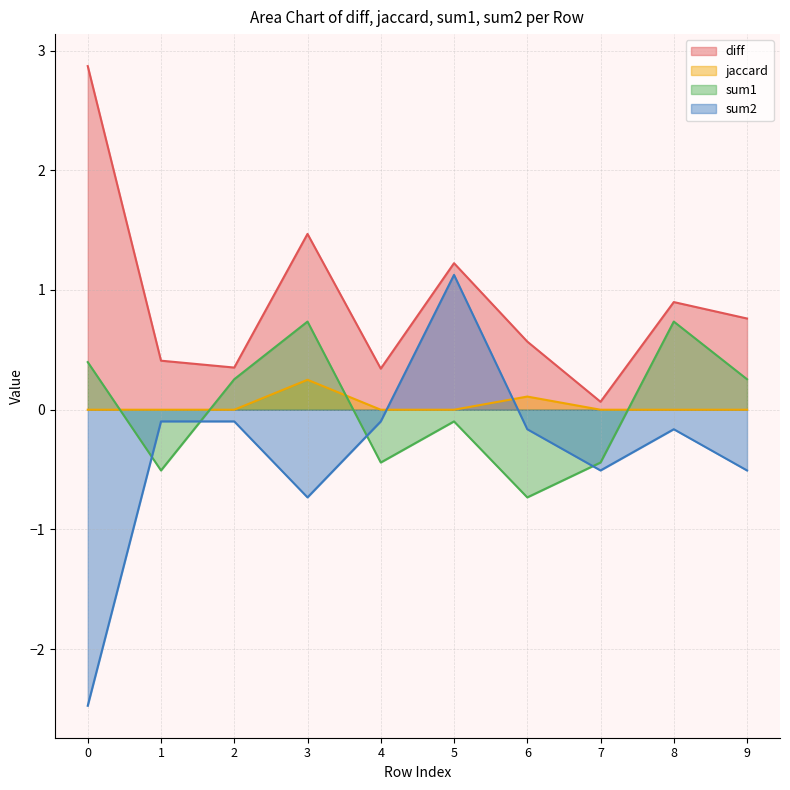

Which has a higher value, 6 or 4?

6